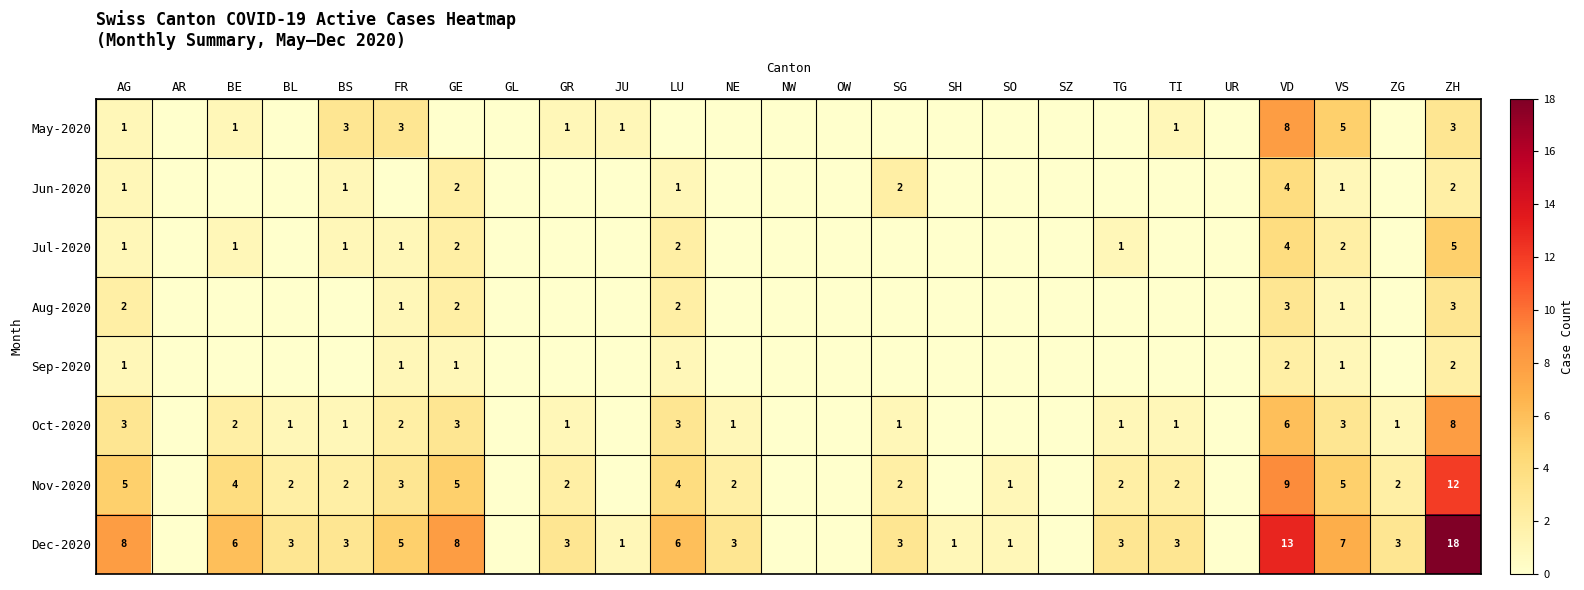

At which category does the chart reach its minimum across all series?

AR